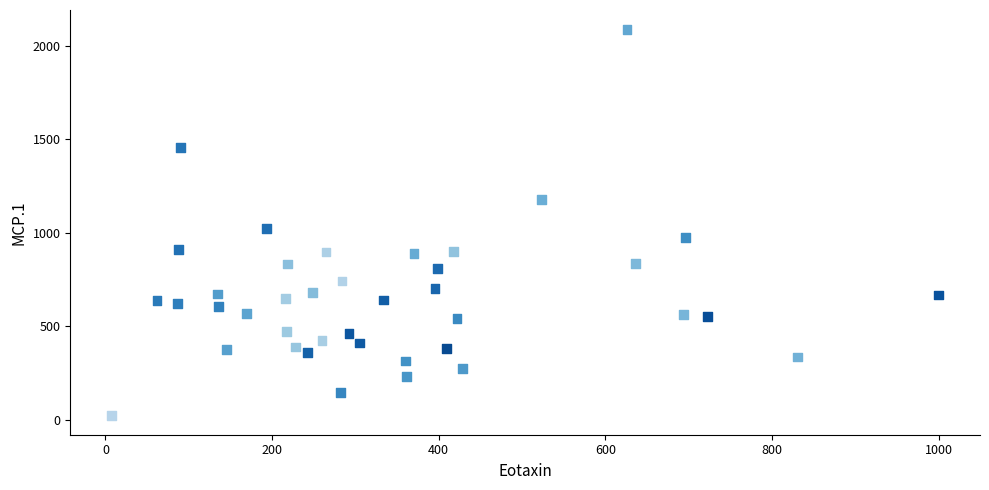

What Y value in the scatter plot is closest to 1055?

1021.8